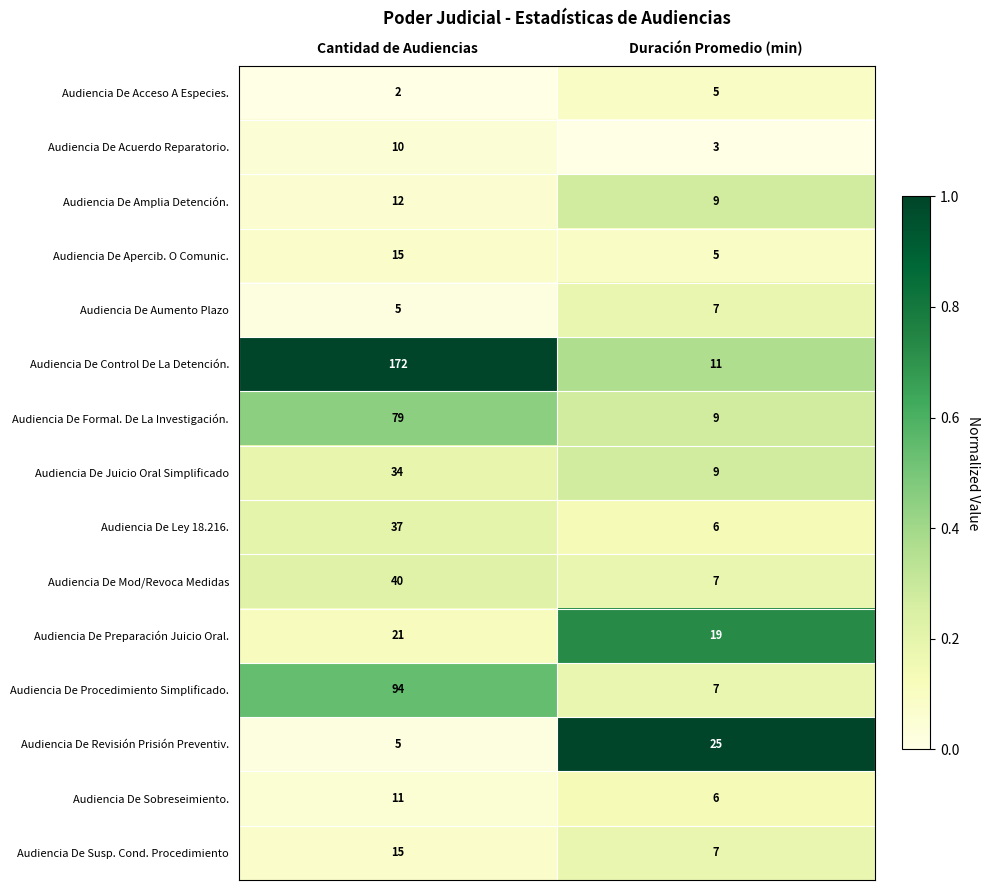

What is the highest value of the Audiencia De Revisión Prisión Preventiv. series?

25